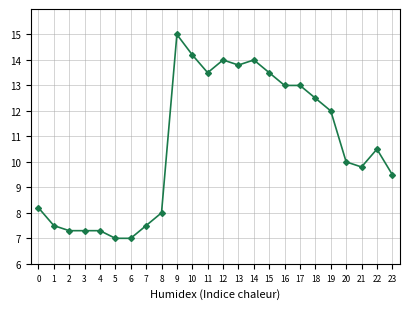

Between 14 and 20, which is larger?

14